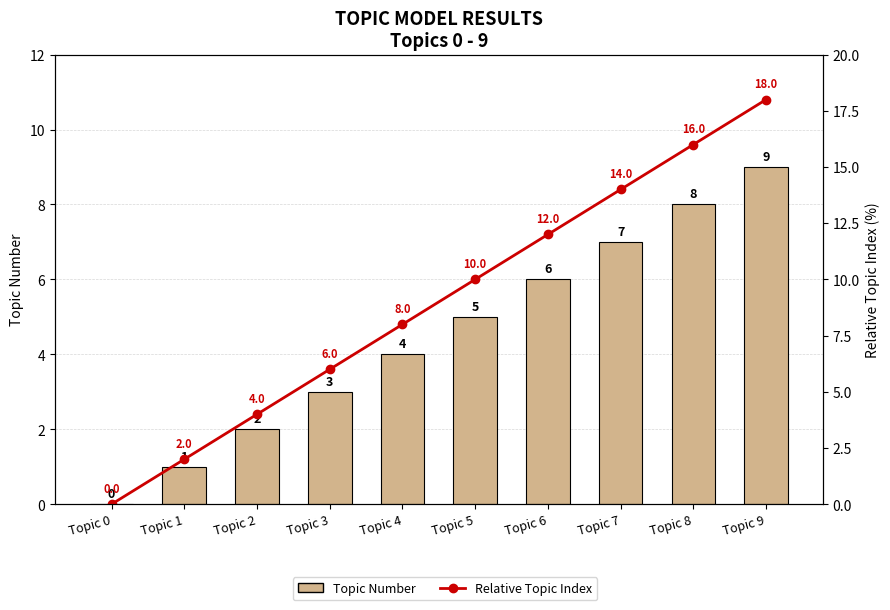

The Topic Number series shows 9 at Topic 5. True or false?

False